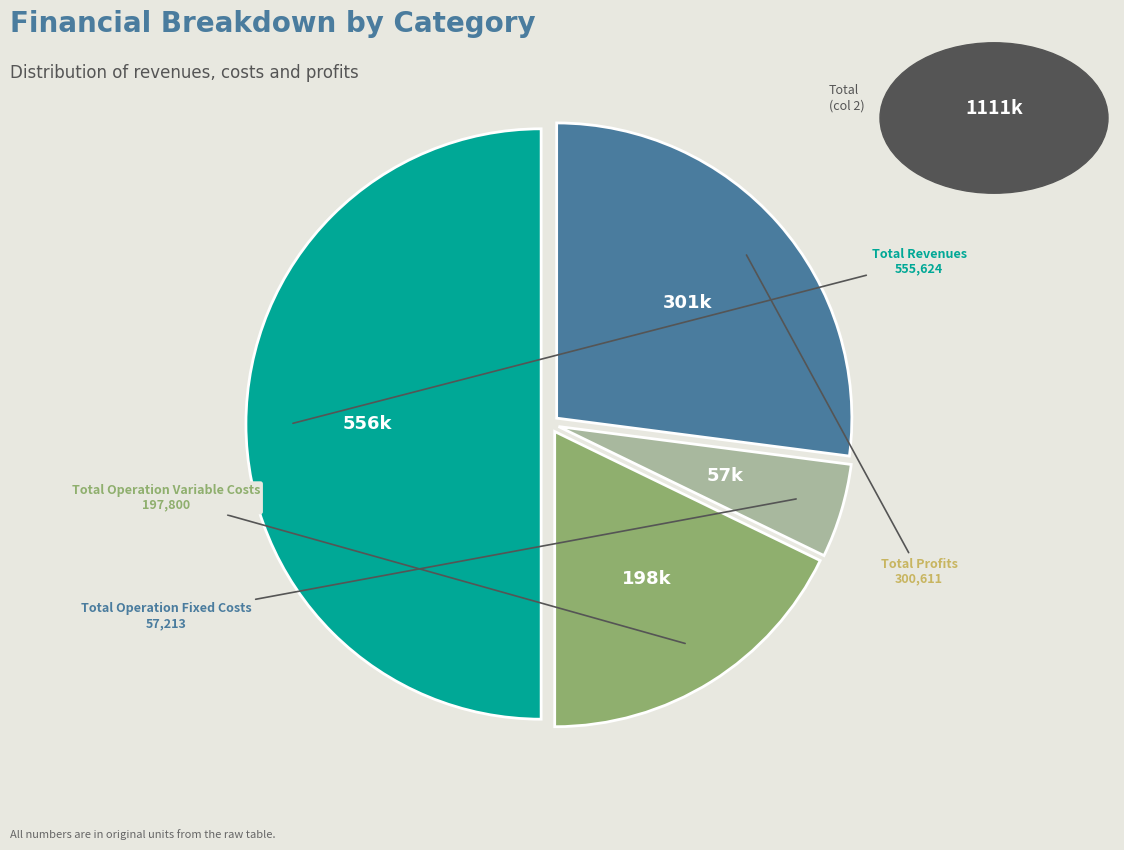

How many slices are in this pie chart?

4